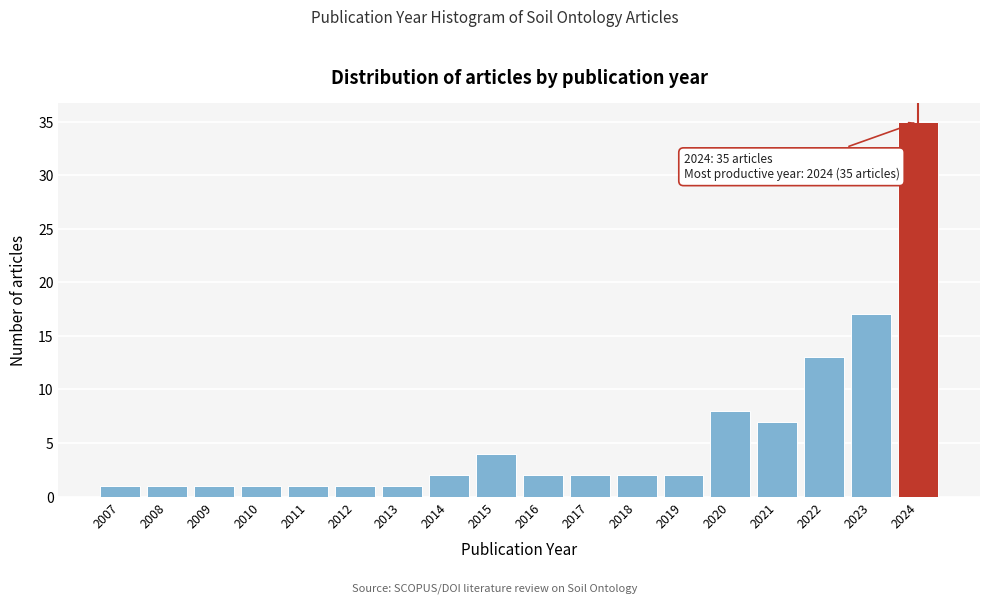

Reading left to right, list all the values displayed in this chart.

1	1	1	1	1	1	1	2	4	2	2	2	2	8	7	13	17	35